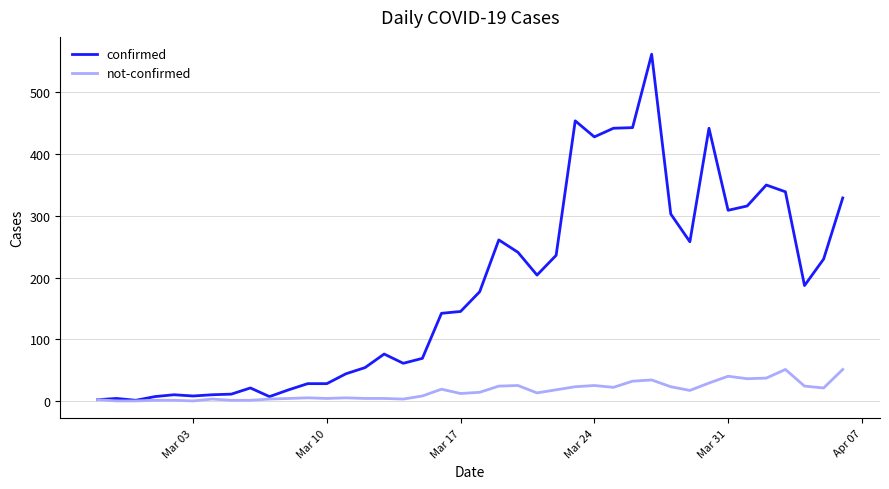

Which series has the widest spread of values?

confirmed